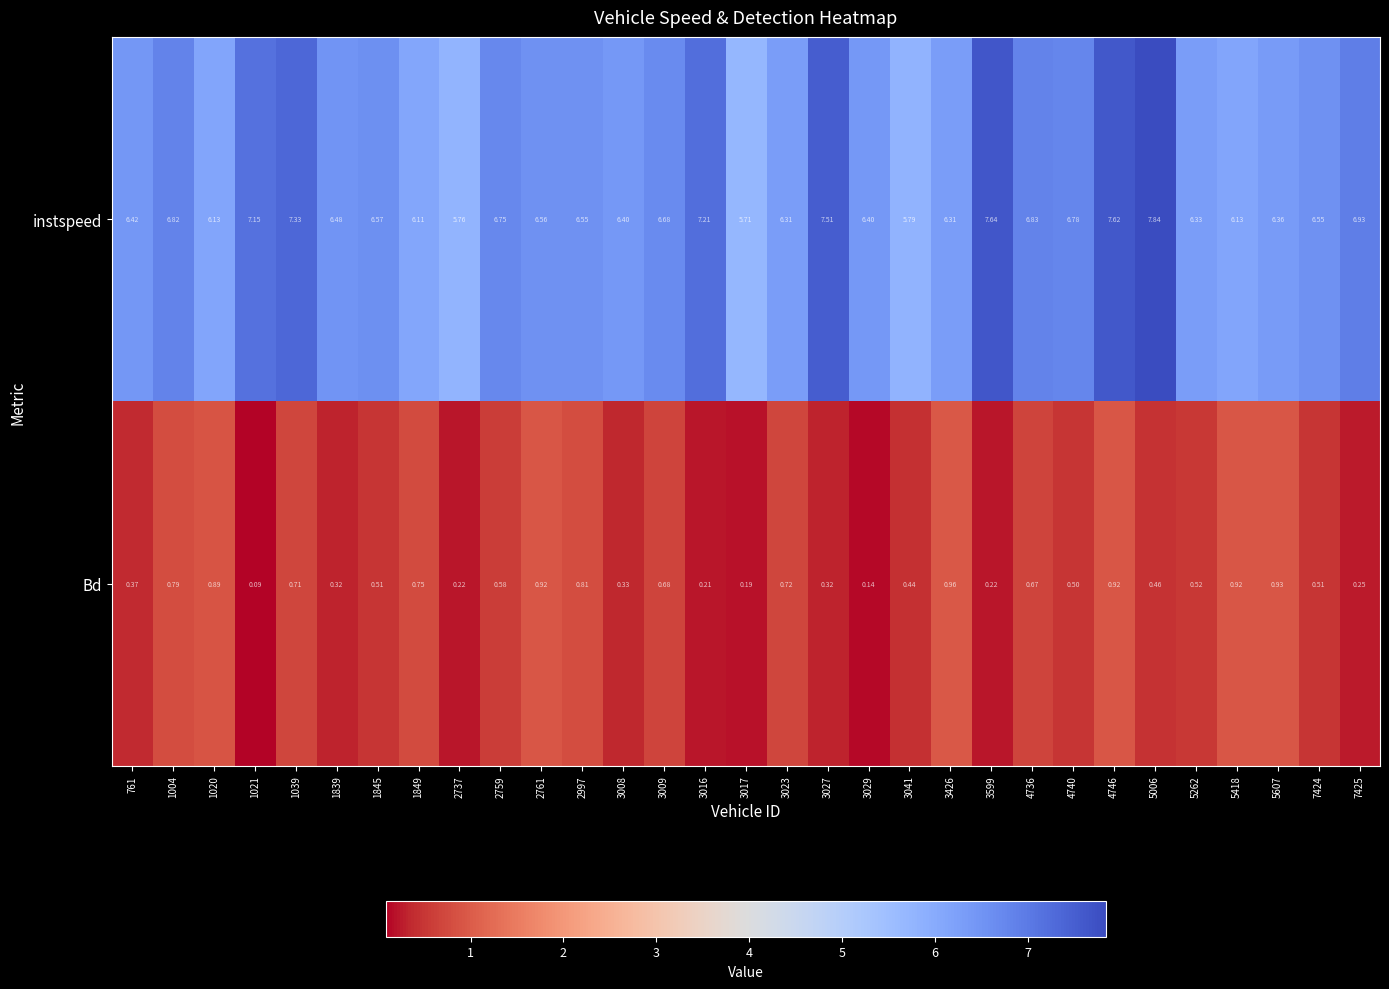

List the series in order of their peak value, lowest first.

Bd, instspeed